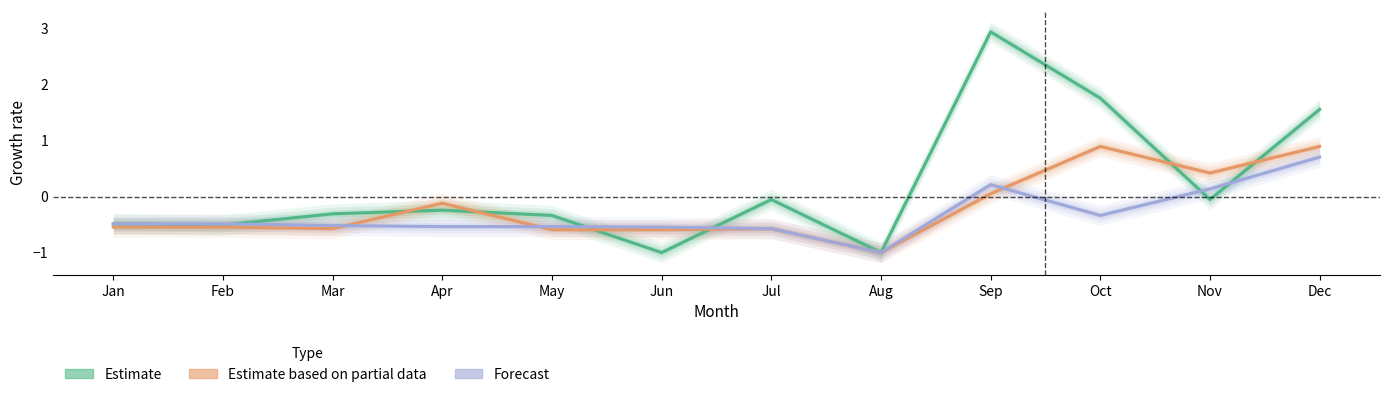

After their last crossing, which series has the higher values: Estimate based on partial data or Forecast?

Estimate based on partial data